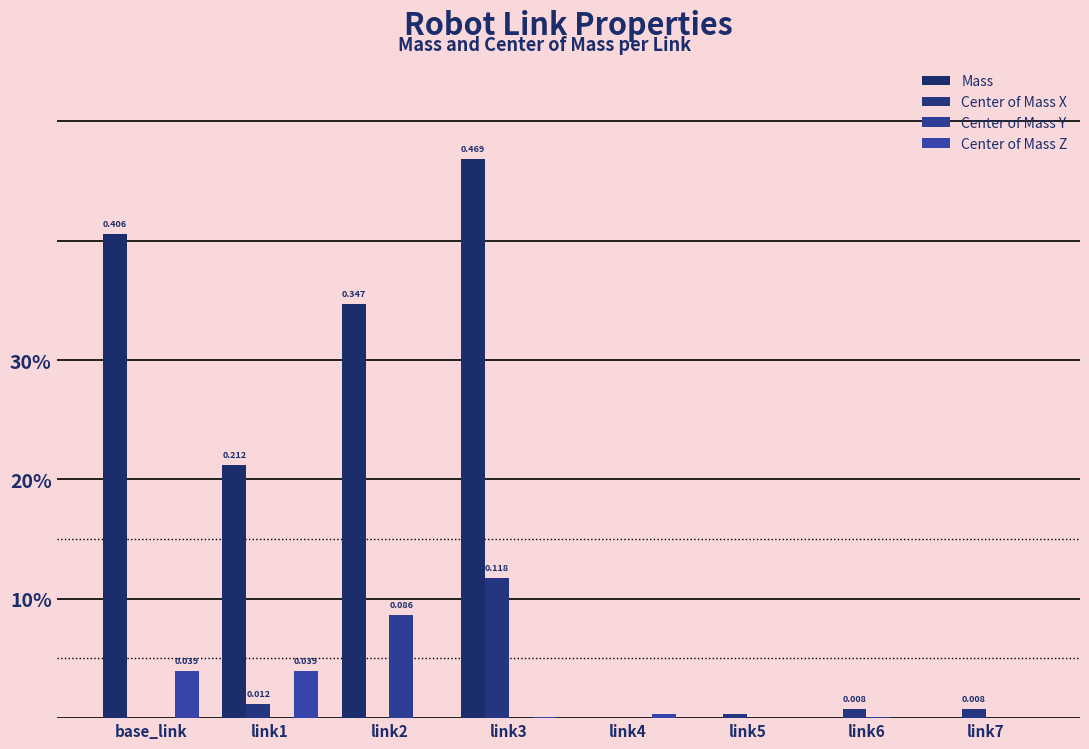

List the series in order of their peak value, lowest first.

Center of Mass Z, Center of Mass Y, Center of Mass X, Mass